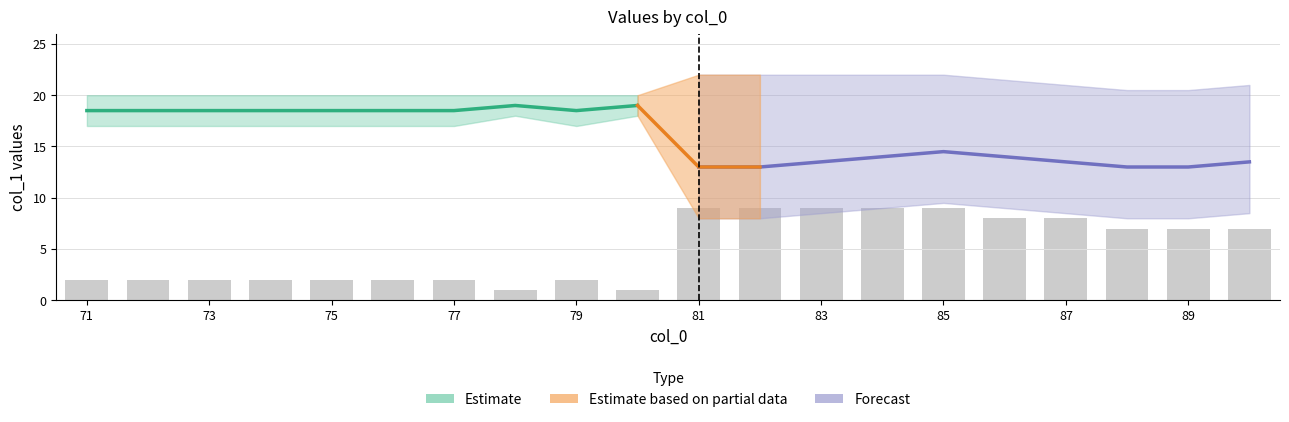

How many values in the mean_per_x series exceed 18?

10